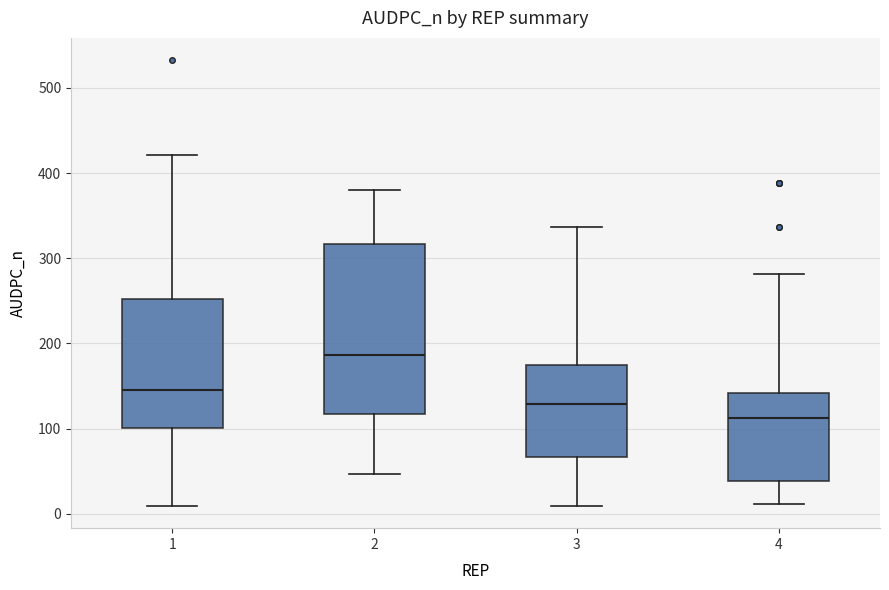

Which box has the lowest median line?

4